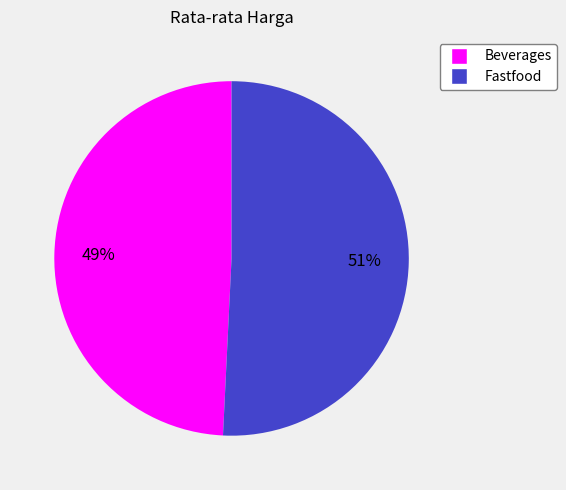

Which category accounts for the majority?

Fastfood